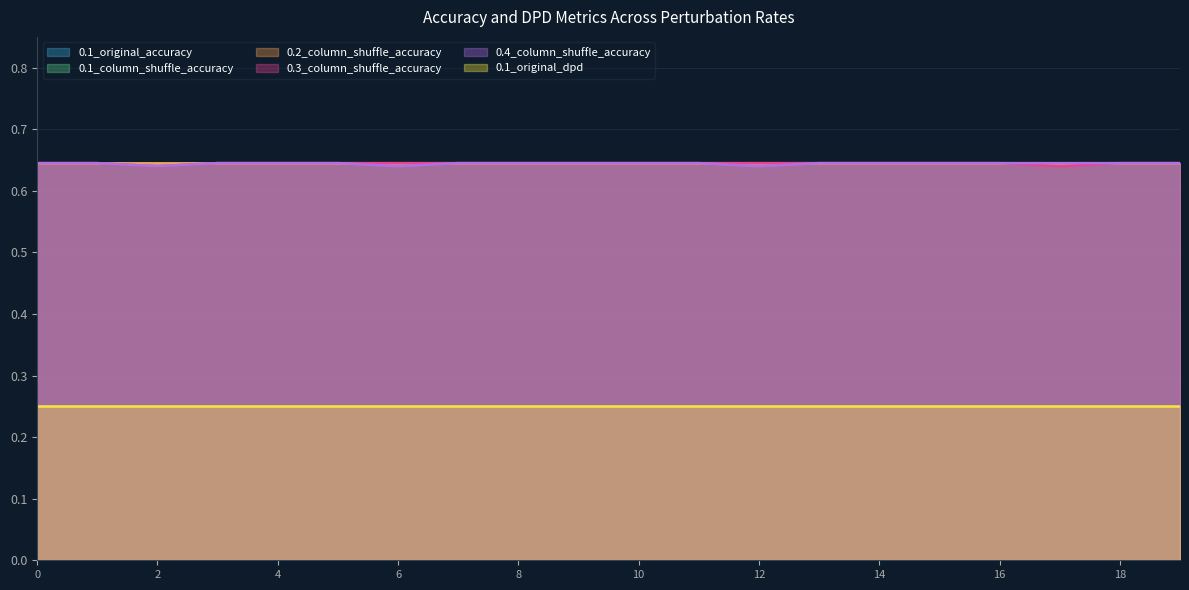

What is the total value across all series at 4?

3.5